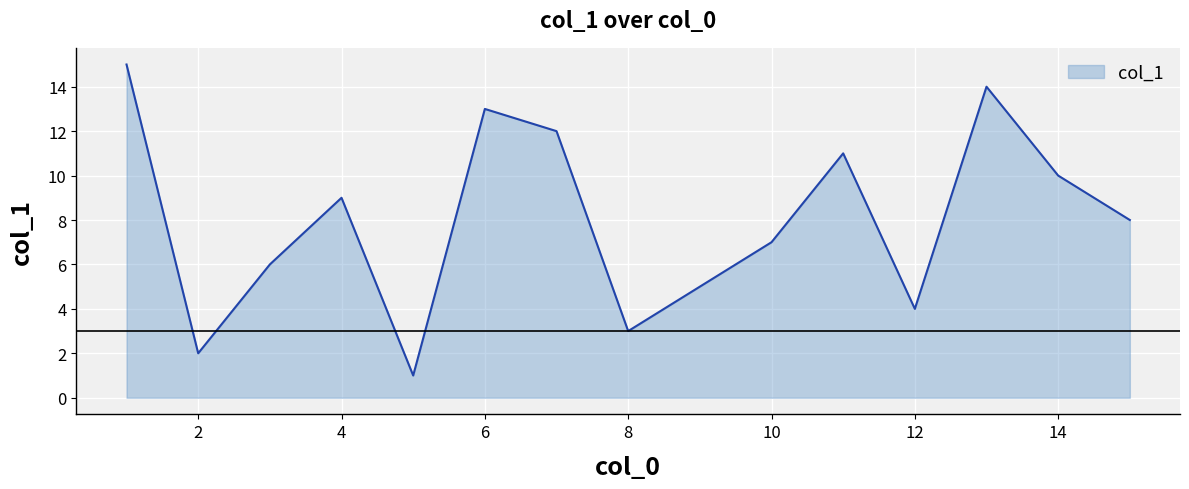

What is the maximum value shown in the chart?

15